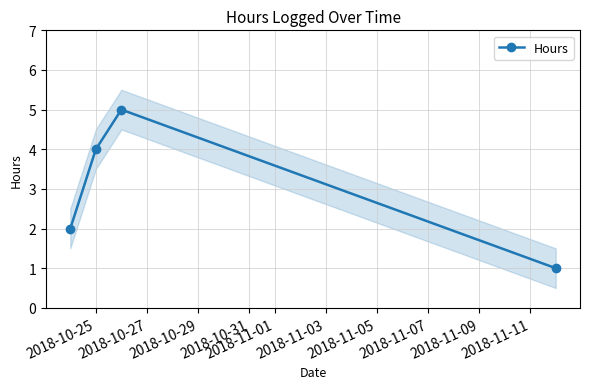

How many interior local peaks does the Hours series have?

1